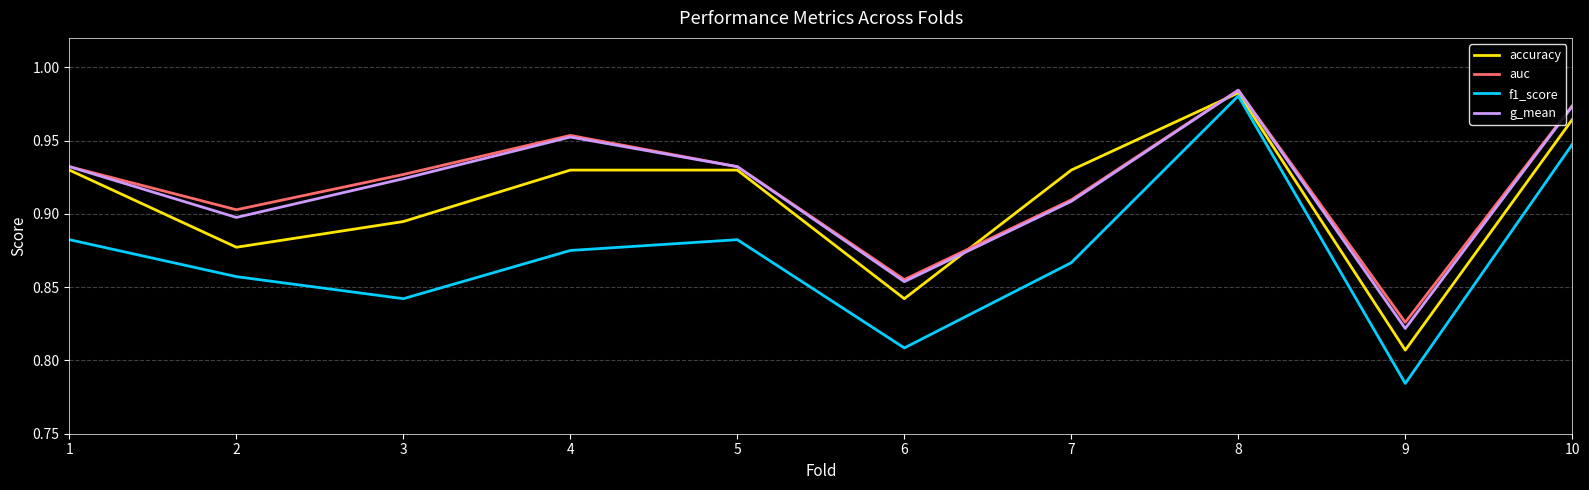

What is the difference between the maximum and second lowest values in the accuracy series?

0.1